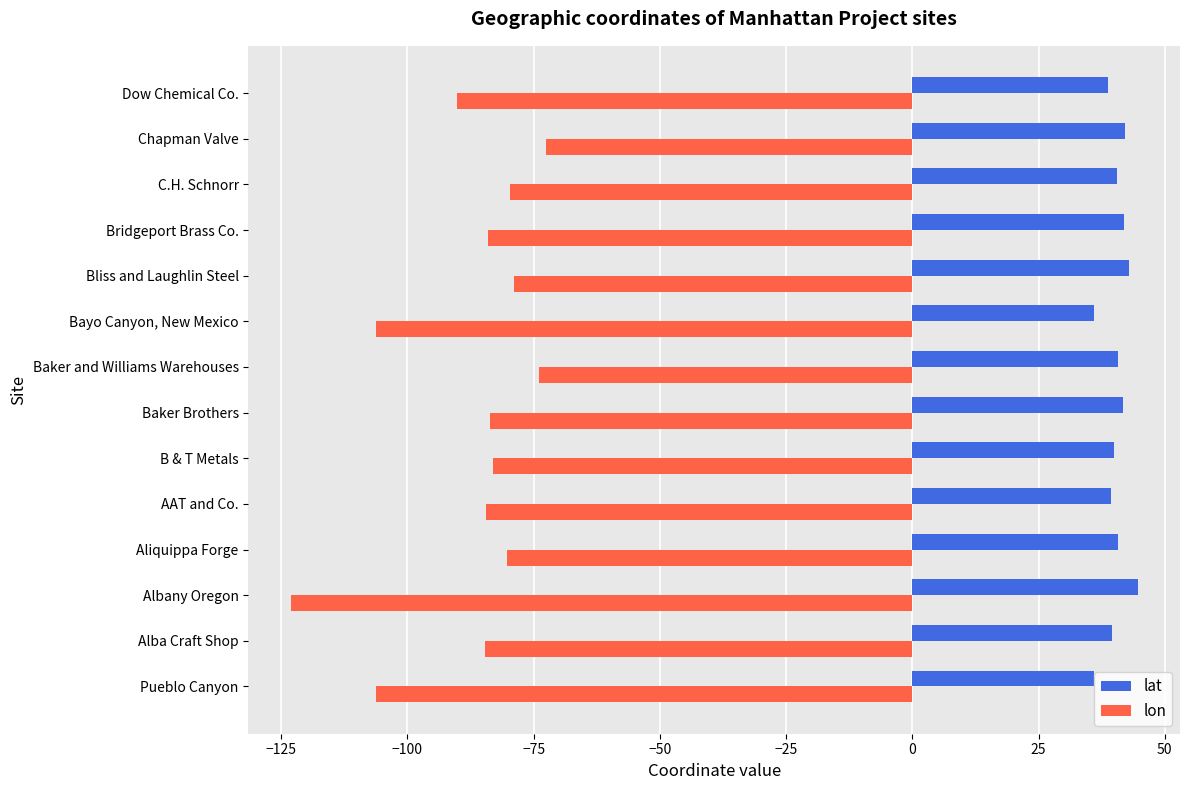

Rank the categories by lat value from highest to lowest.

Albany Oregon, Bliss and Laughlin Steel, Chapman Valve, Bridgeport Brass Co., Baker Brothers, Baker and Williams Warehouses, Aliquippa Forge, C.H. Schnorr, B & T Metals, Alba Craft Shop, AAT and Co., Dow Chemical Co., Bayo Canyon, New Mexico, Pueblo Canyon